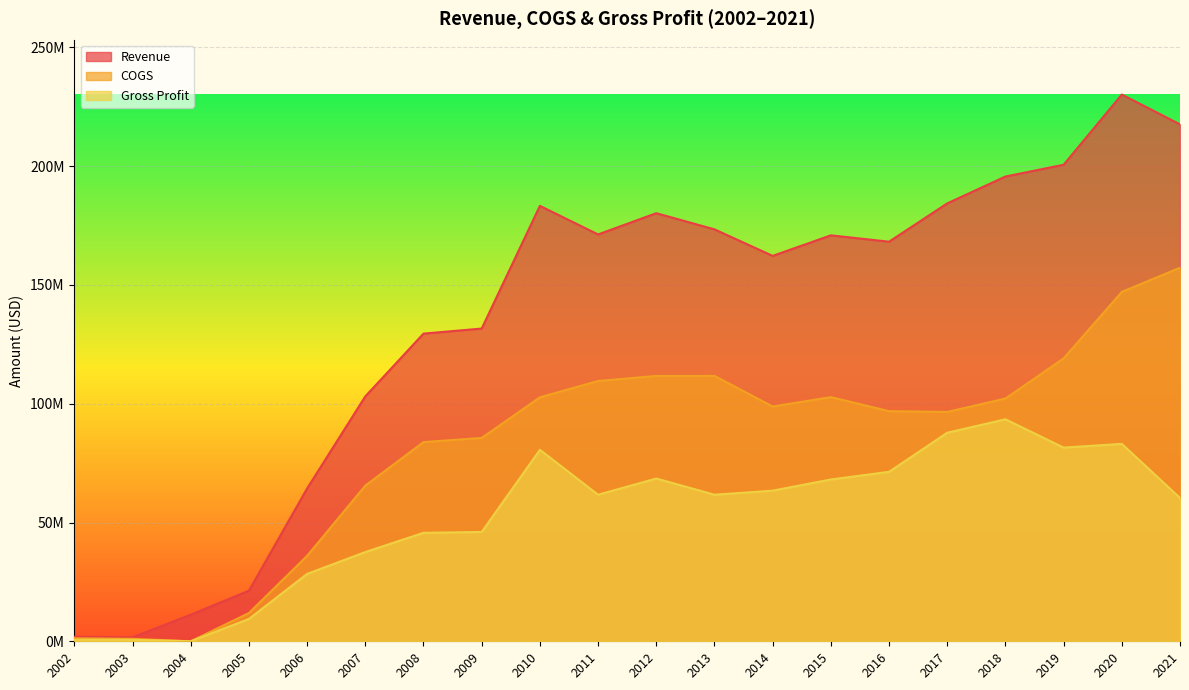

Which has a higher value, 2014 or 2007?

2014